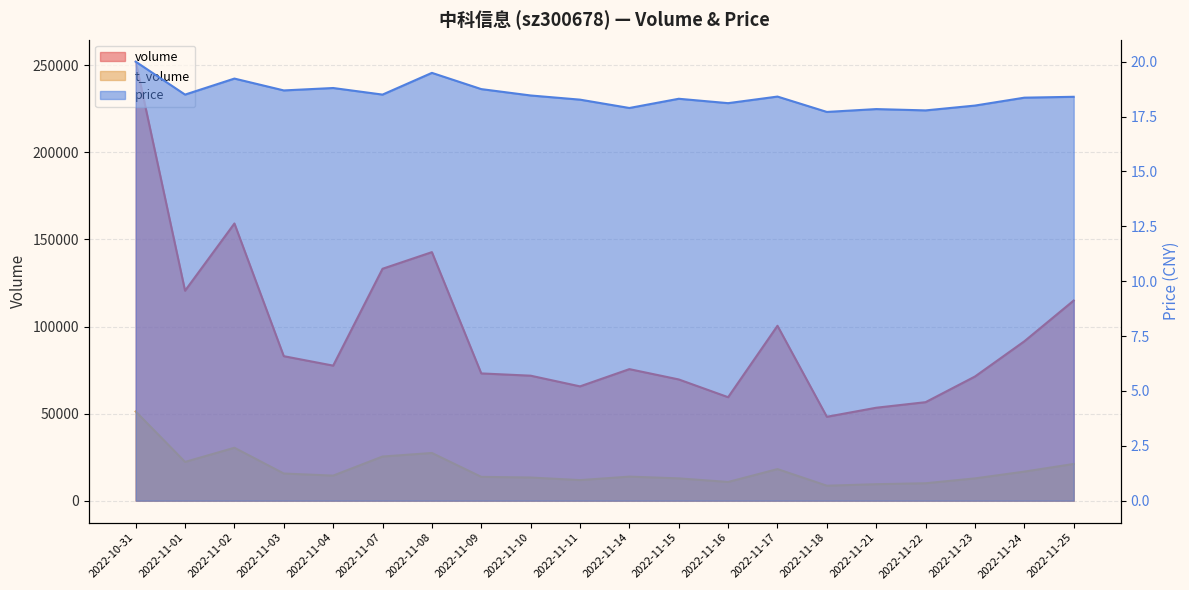

Which has a higher value, 2022-11-21 or 2022-11-22?

2022-11-22